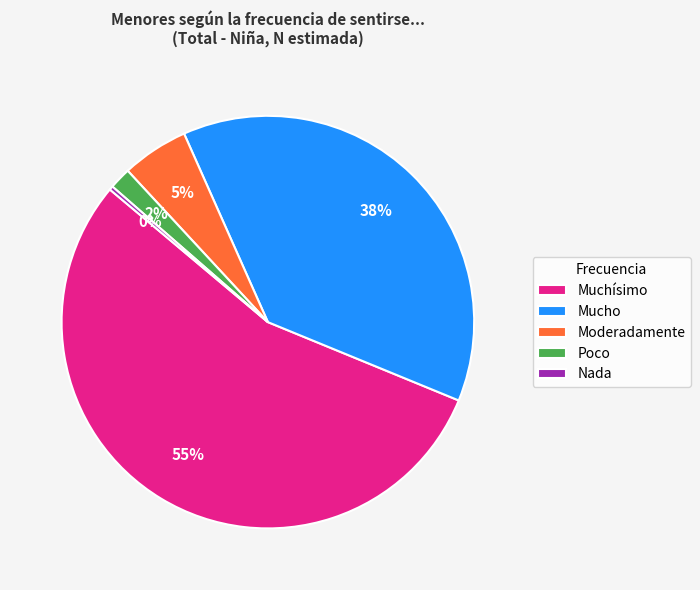

Count the number of slices in the pie.

5